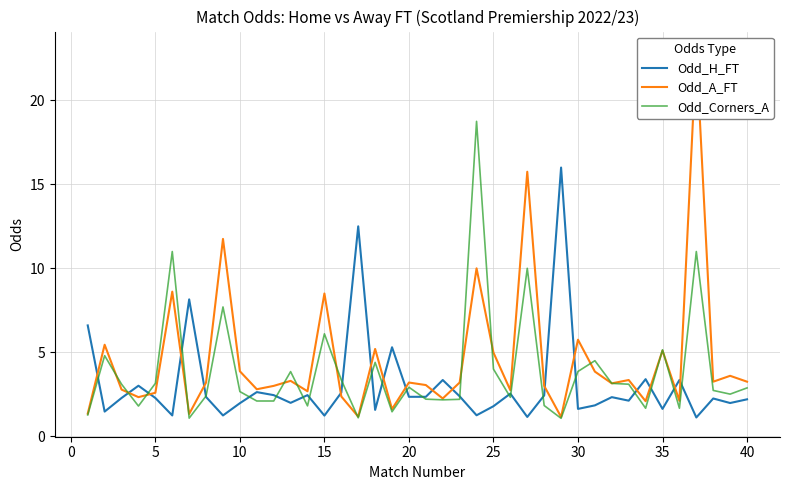

True or false: Odd_Corners_A has a value of 3.5 at 35.

False